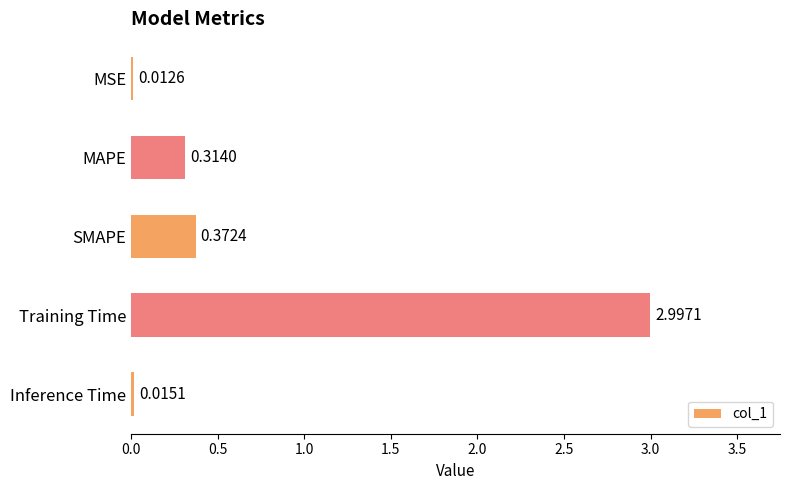

What is the difference between the maximum and minimum values?

3.0